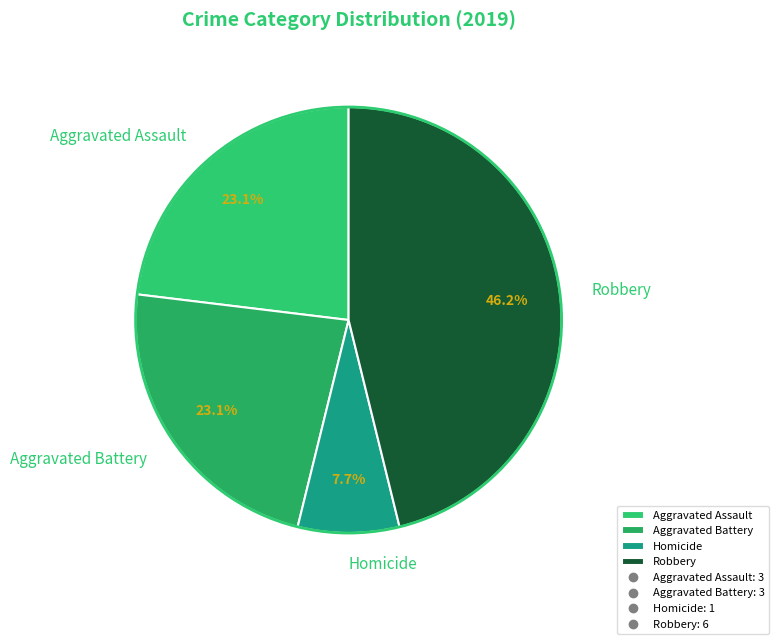

Is there any slice that represents more than half of the pie?

No